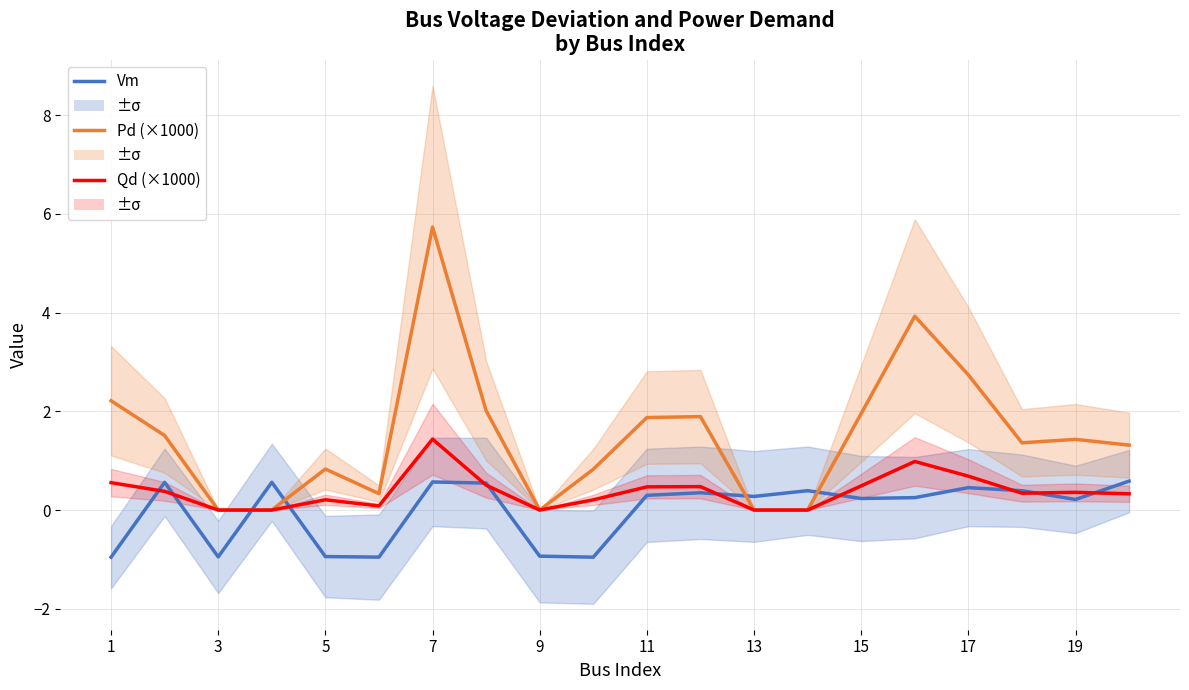

Which series has the largest total across all categories?

Pd (×1000)